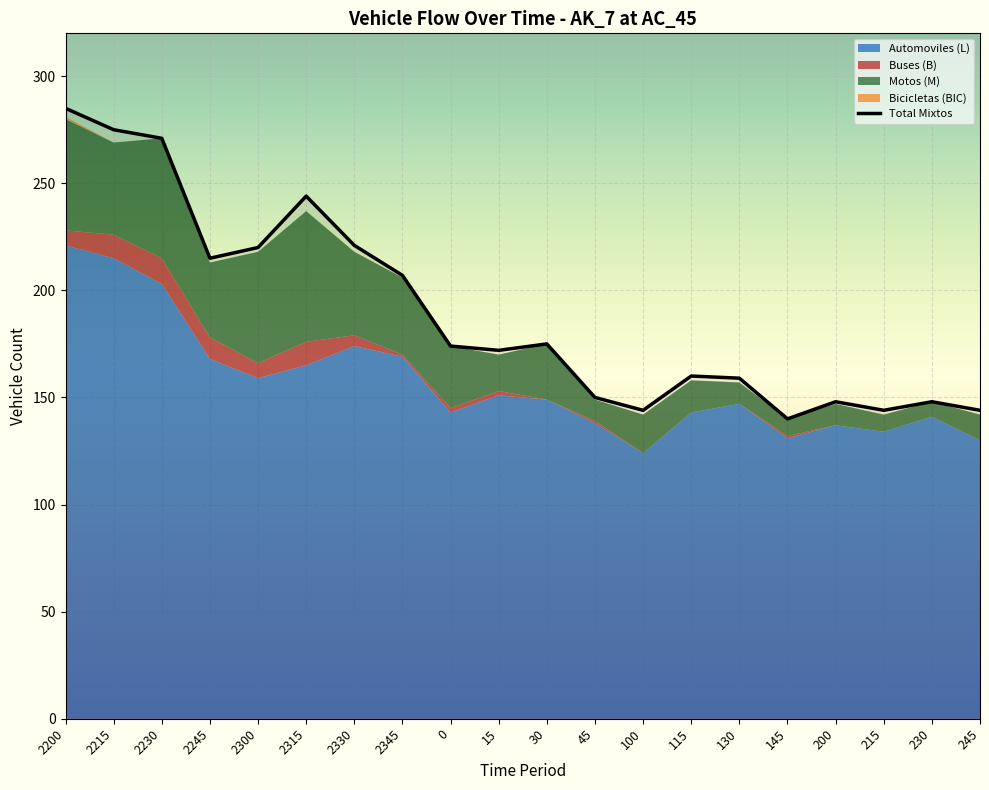

What is the difference between the maximum and minimum values in the Bicicletas (BIC) series?

1